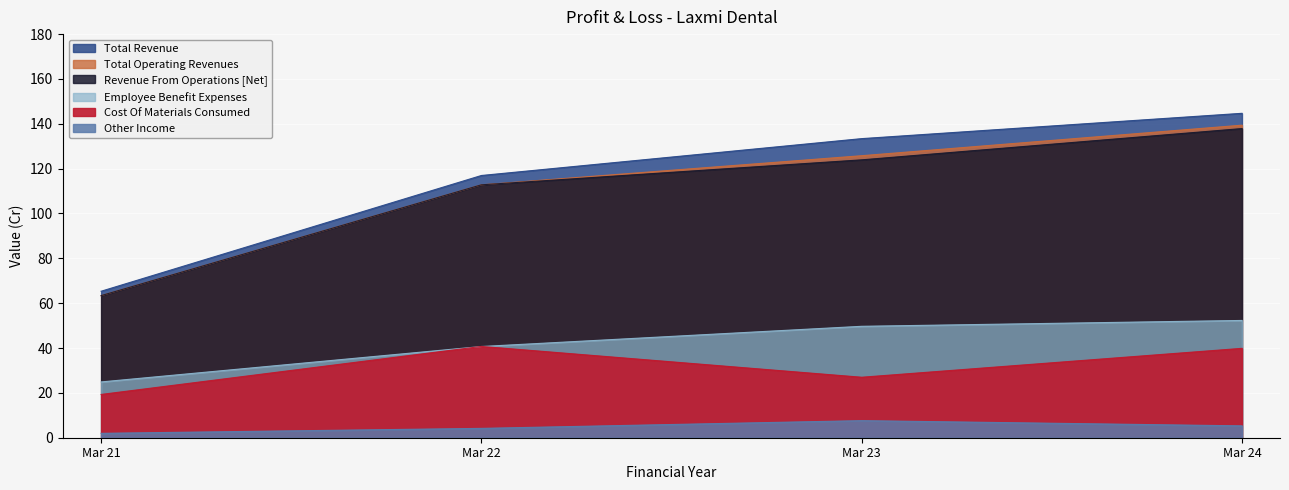

The value of Total Operating Revenues at Mar 24 is 211.5. True or false?

False